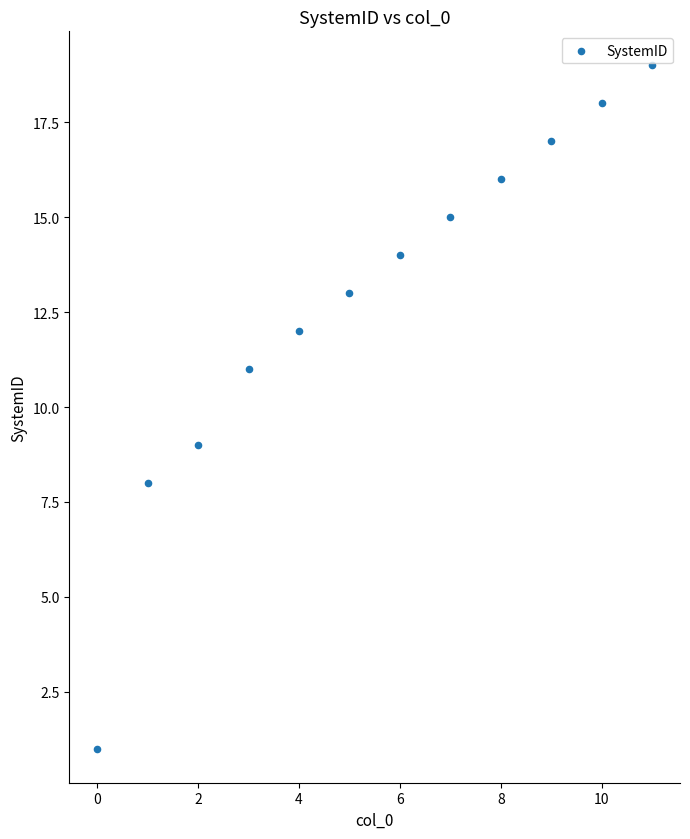

What is the range of Y values (max minus min)?

18